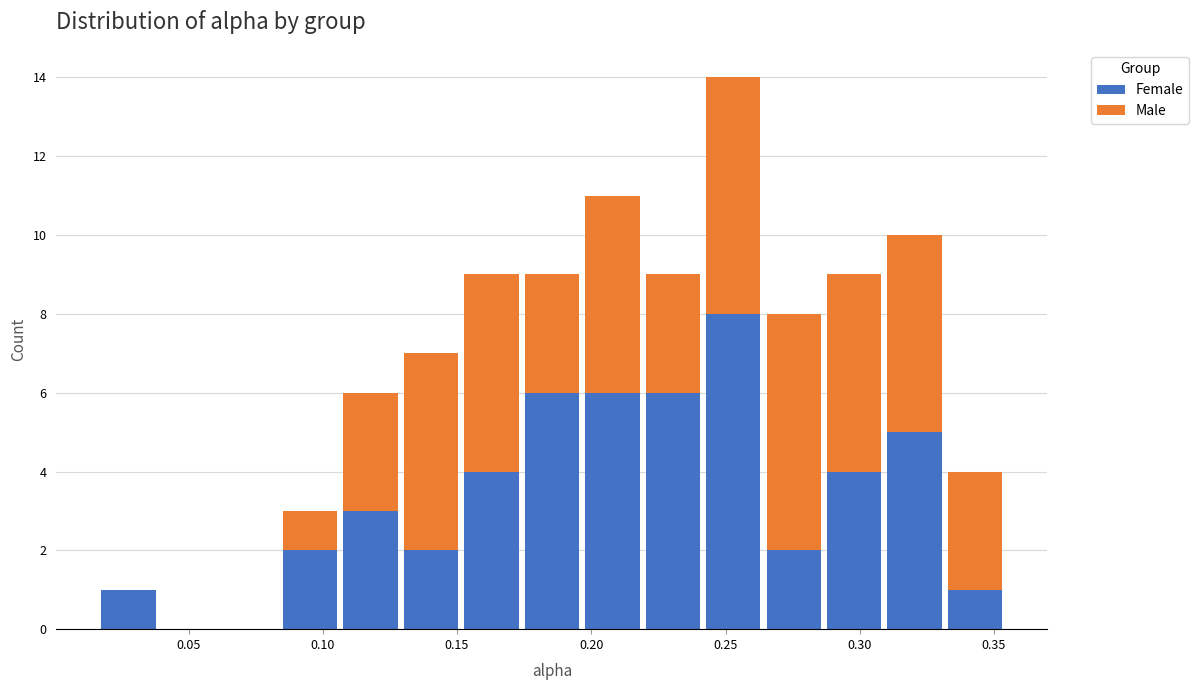

Reading left to right, list every stacked bar in this chart as the range it spans on the x-axis followed by its total height. Neither the bar edges nor the heights are printed on the chart, so give them approximately, as read against the axes.

0.015 to 0.040: 1
0.040 to 0.060: 0
0.060 to 0.085: 0
0.085 to 0.105: 3
0.105 to 0.130: 6
0.130 to 0.150: 7
0.150 to 0.175: 9
0.175 to 0.195: 9
0.195 to 0.220: 11
0.220 to 0.240: 9
0.240 to 0.265: 14
0.265 to 0.285: 8
0.285 to 0.310: 9
0.310 to 0.330: 10
0.330 to 0.355: 4